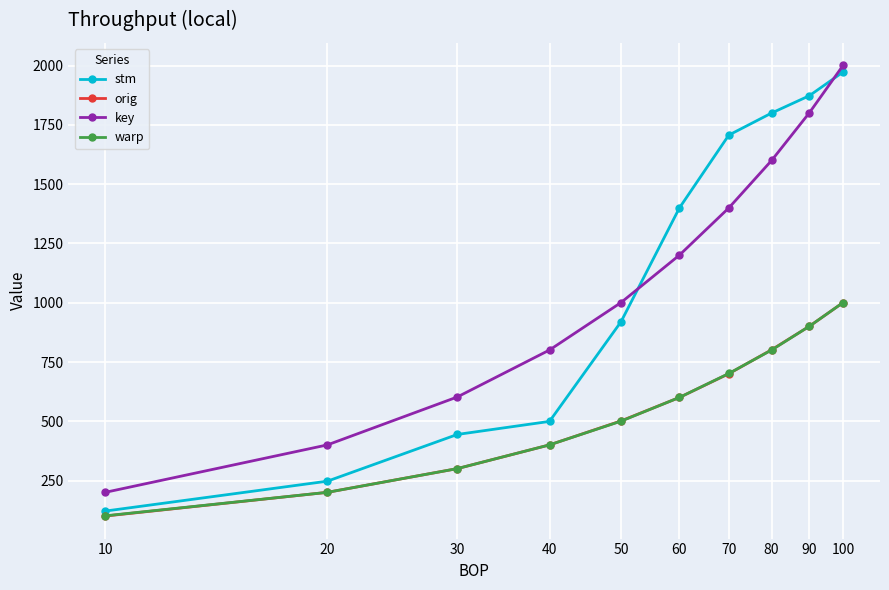

True or false: warp has more than 1 interior local peaks.

False